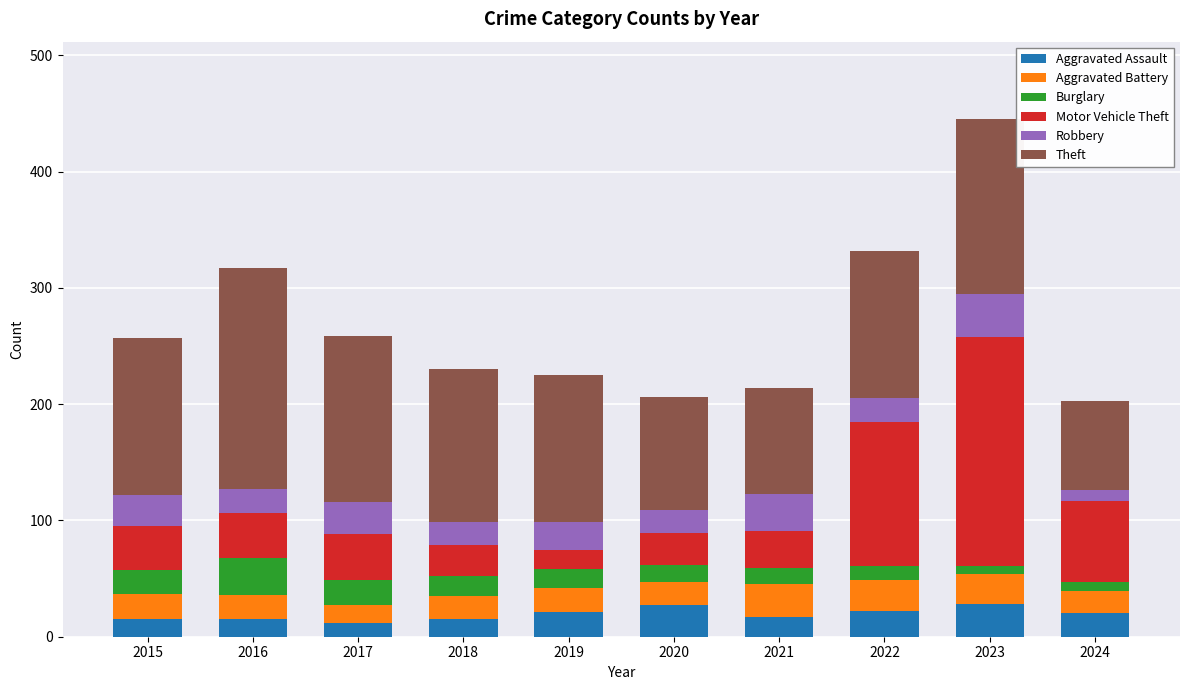

The Aggravated Assault series shows 22 at 2022. True or false?

True